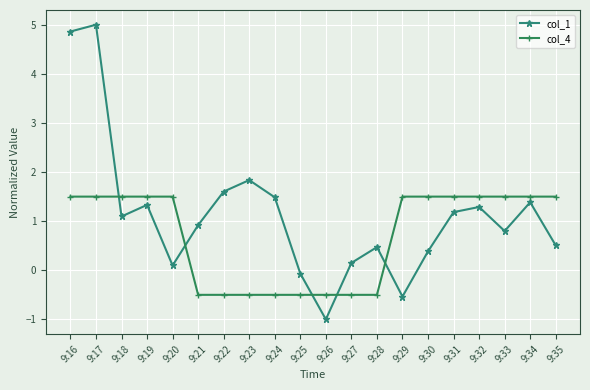

True or false: col_1 has more than 0 interior local peaks.

True